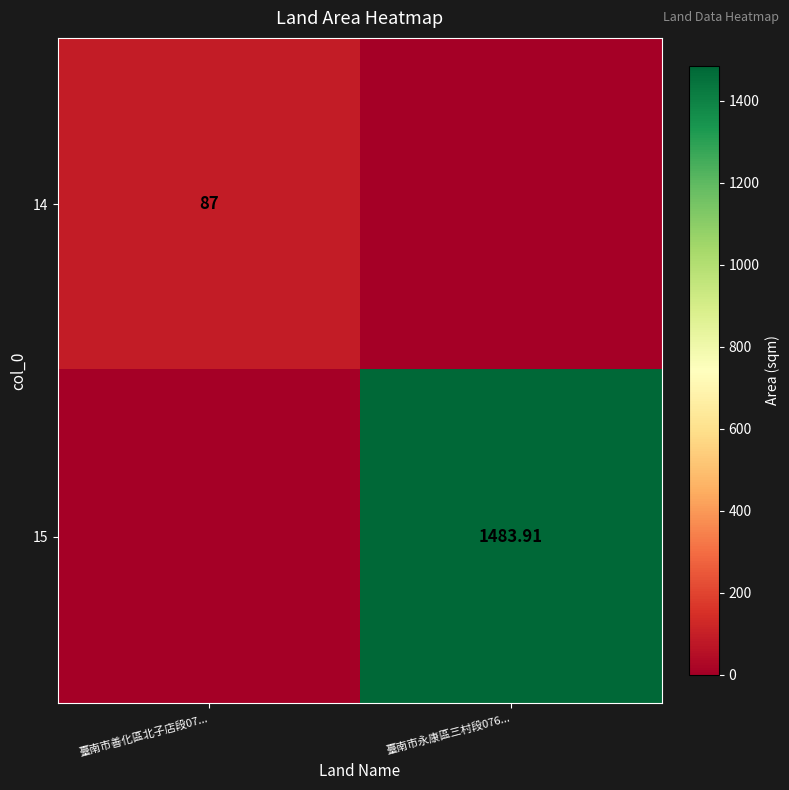

Rank the series by their maximum value, from lowest to highest.

14, 15